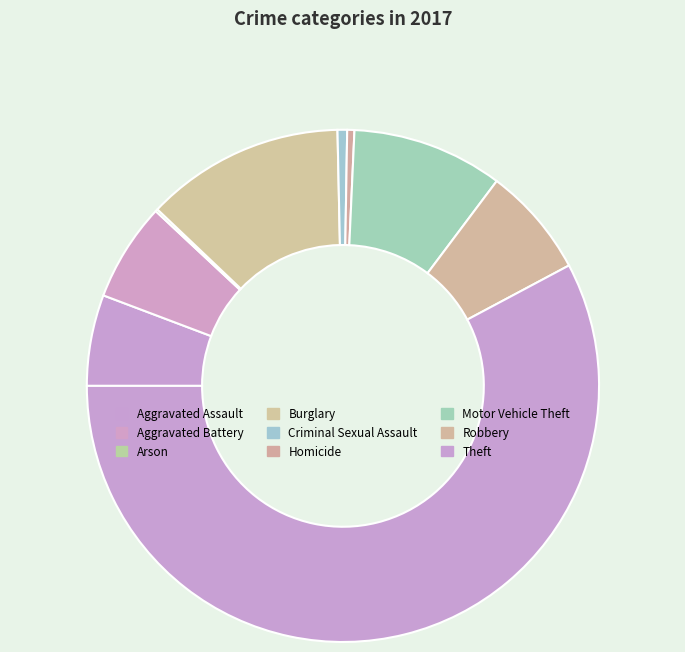

Rank the categories by value from highest to lowest.

Theft, Burglary, Motor Vehicle Theft, Robbery, Aggravated Battery, Aggravated Assault, Criminal Sexual Assault, Homicide, Arson